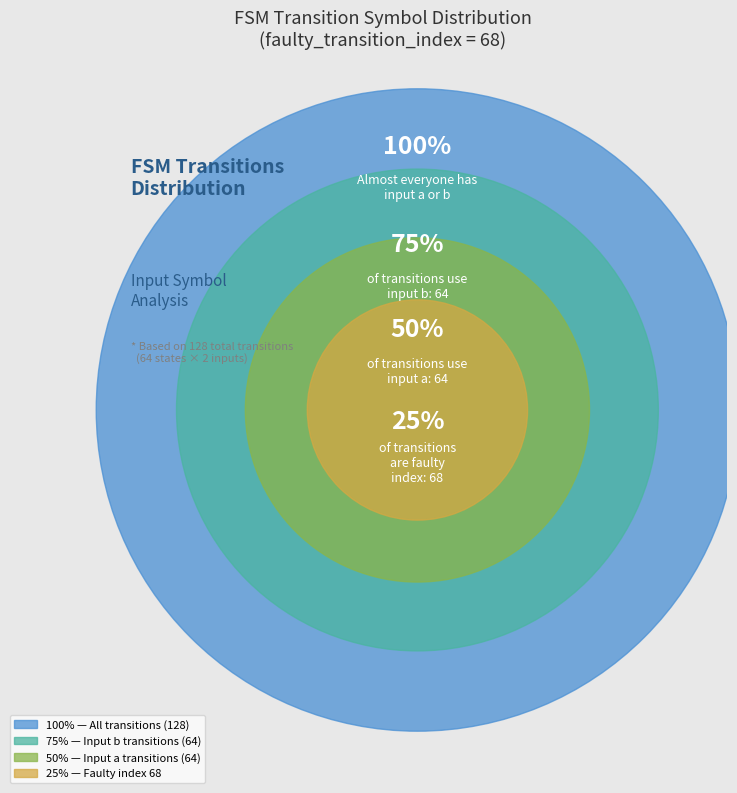

Which category has the biggest portion of the pie?

b